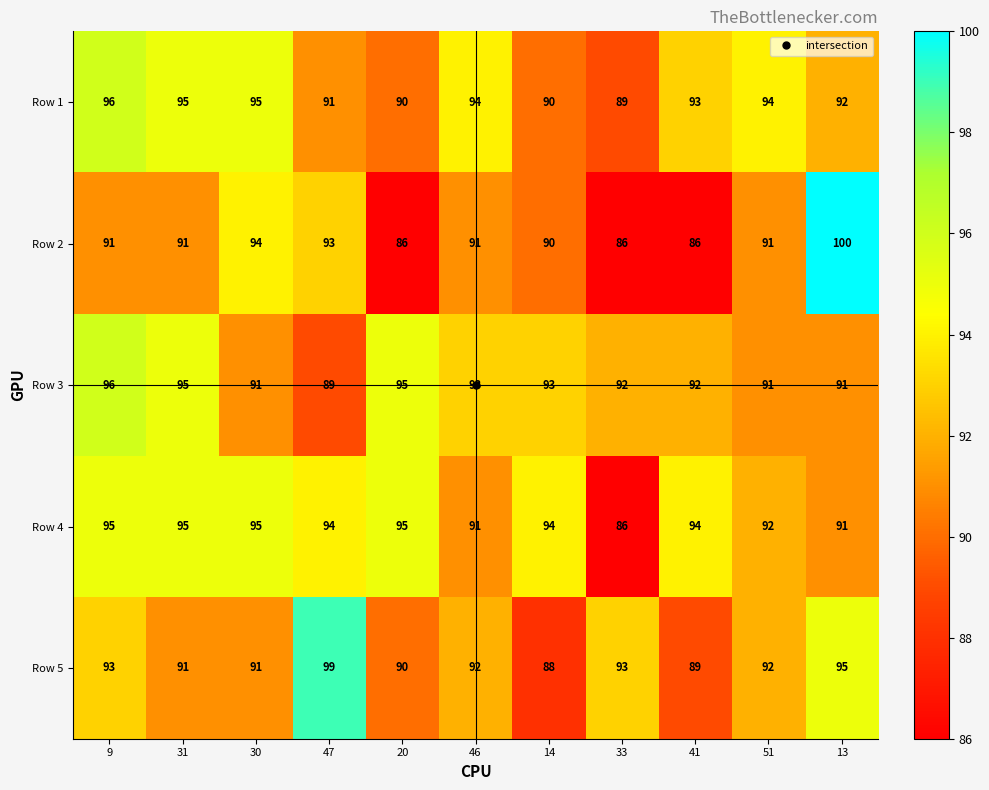

The Row 3 series shows 52 at 46. True or false?

False